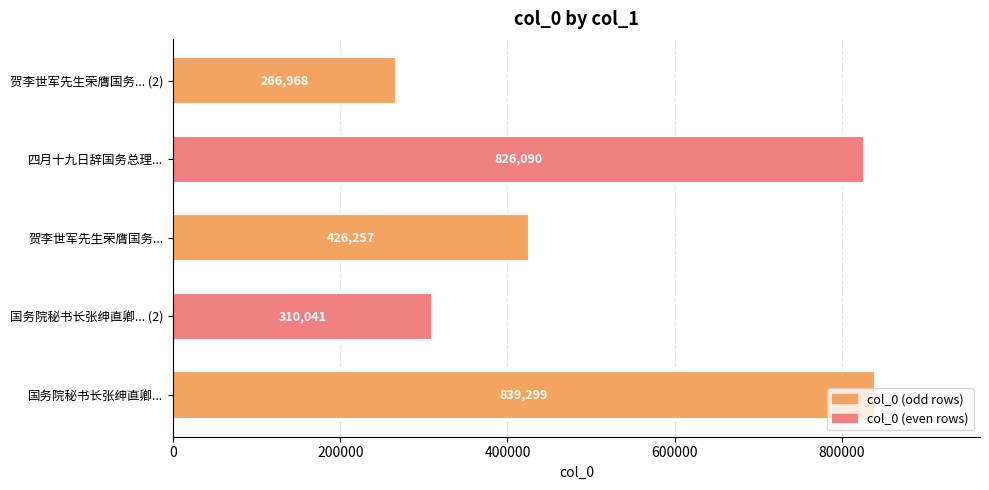

At which label is the value closest to 553133?

贺李世军先生荣膺国务...